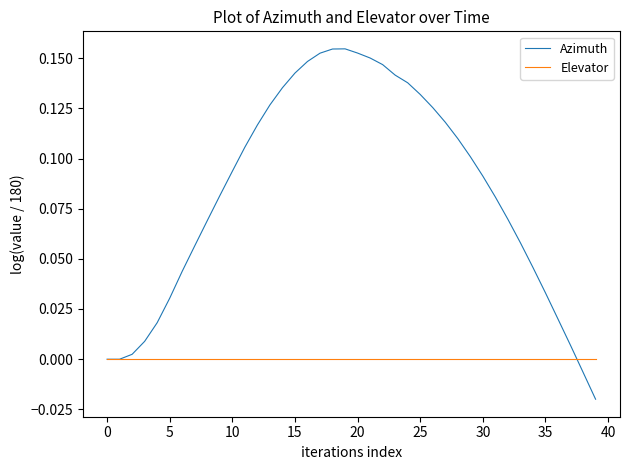

True or false: Elevator and Azimuth cross at least once.

True